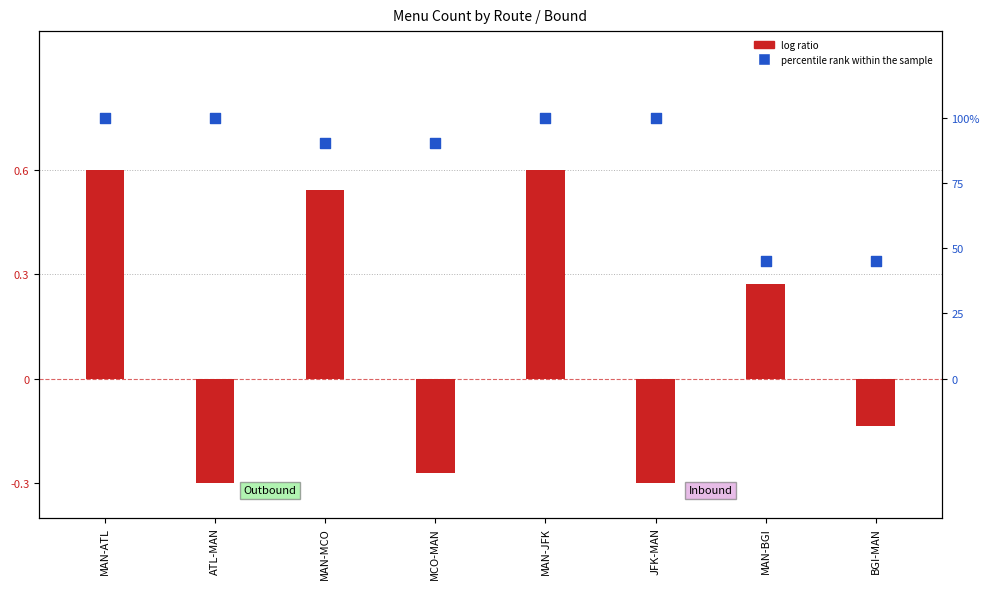

Which series reaches the minimum Y coordinate?

log ratio (Outbound)